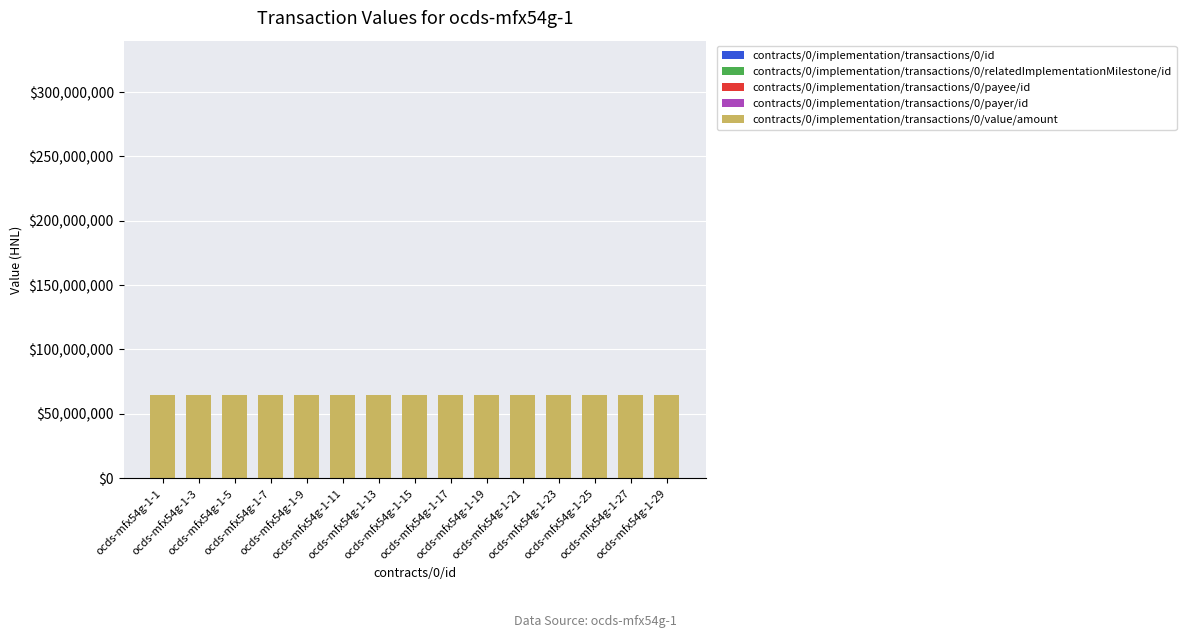

What is the sum of the contracts/0/implementation/transactions/0/id values at ocds-mfx54g-1-13 and ocds-mfx54g-1-5?

2.0